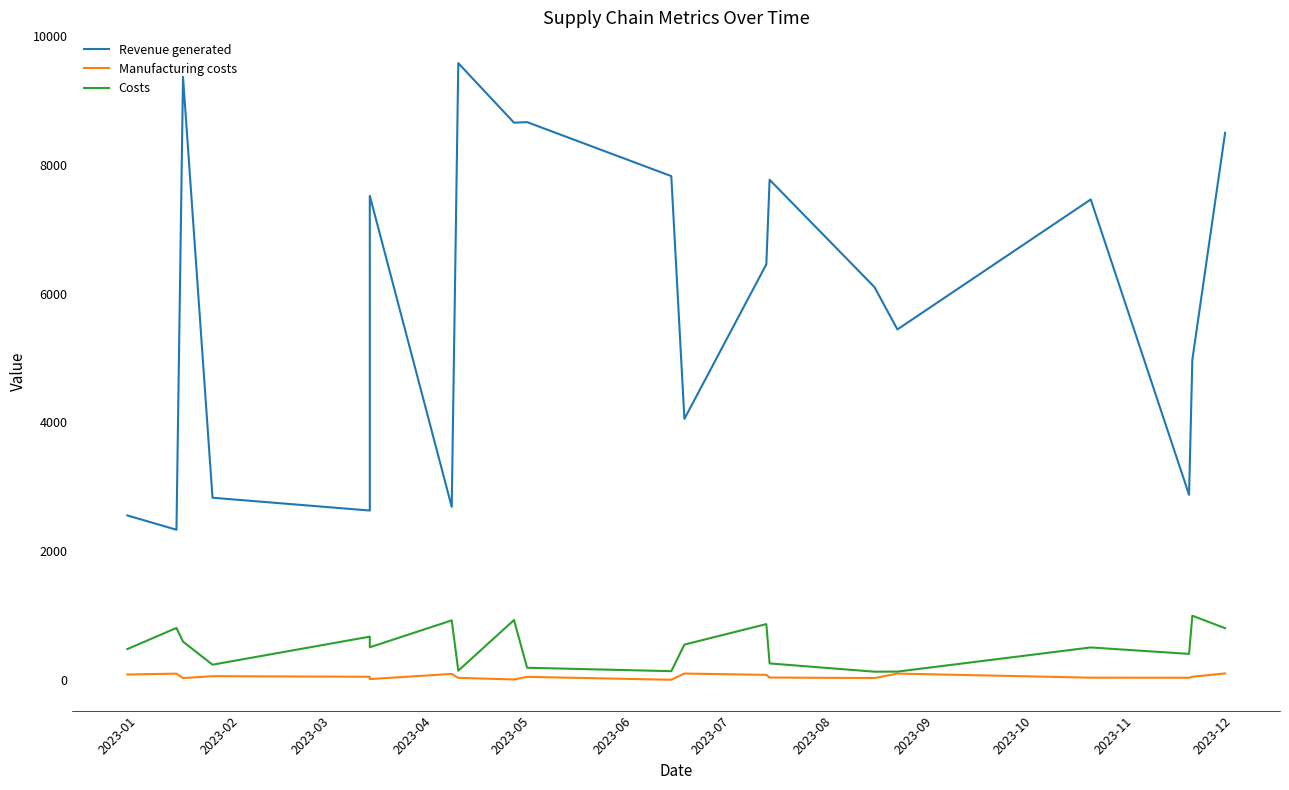

Is the value of Manufacturing costs at 19 greater than the value of Costs at 2023-12?

No